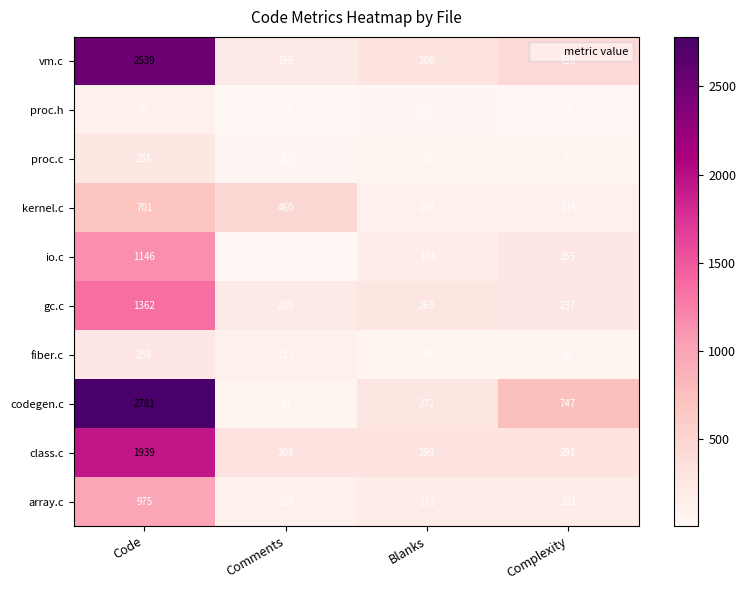

What is the smallest value displayed?

8